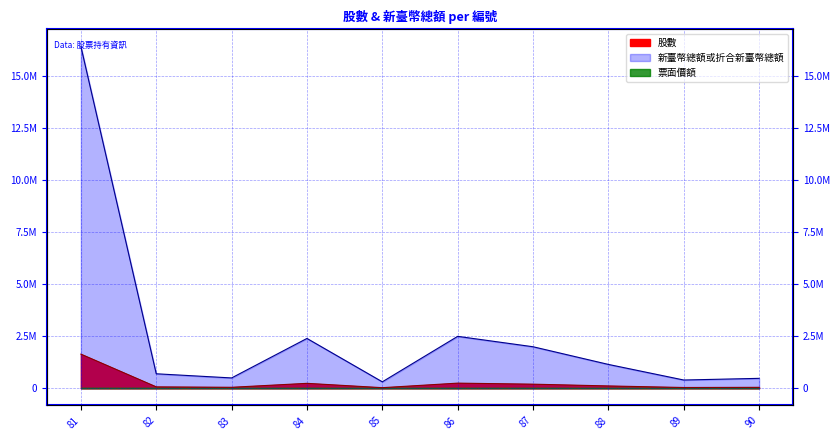

What is the value of the 新臺幣總額或折合新臺幣總額 point at the 7th from the left?

2000000